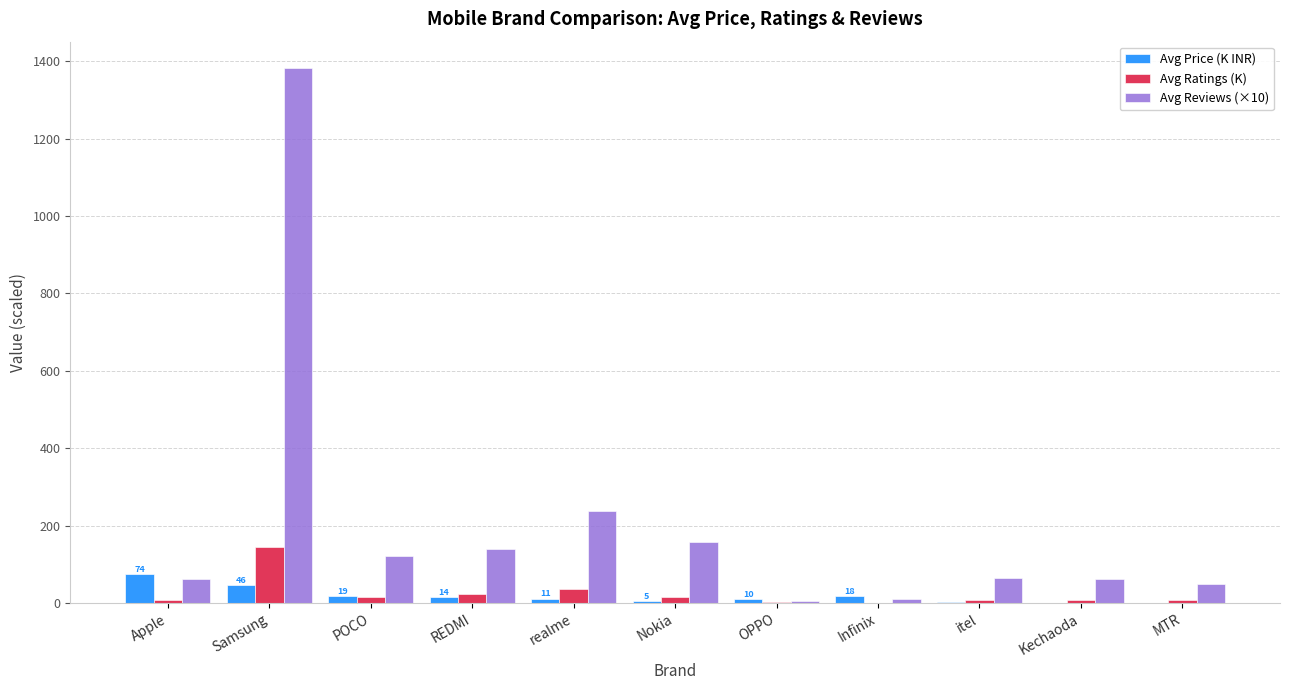

At which label does Avg Reviews (×10) reach its peak?

Samsung